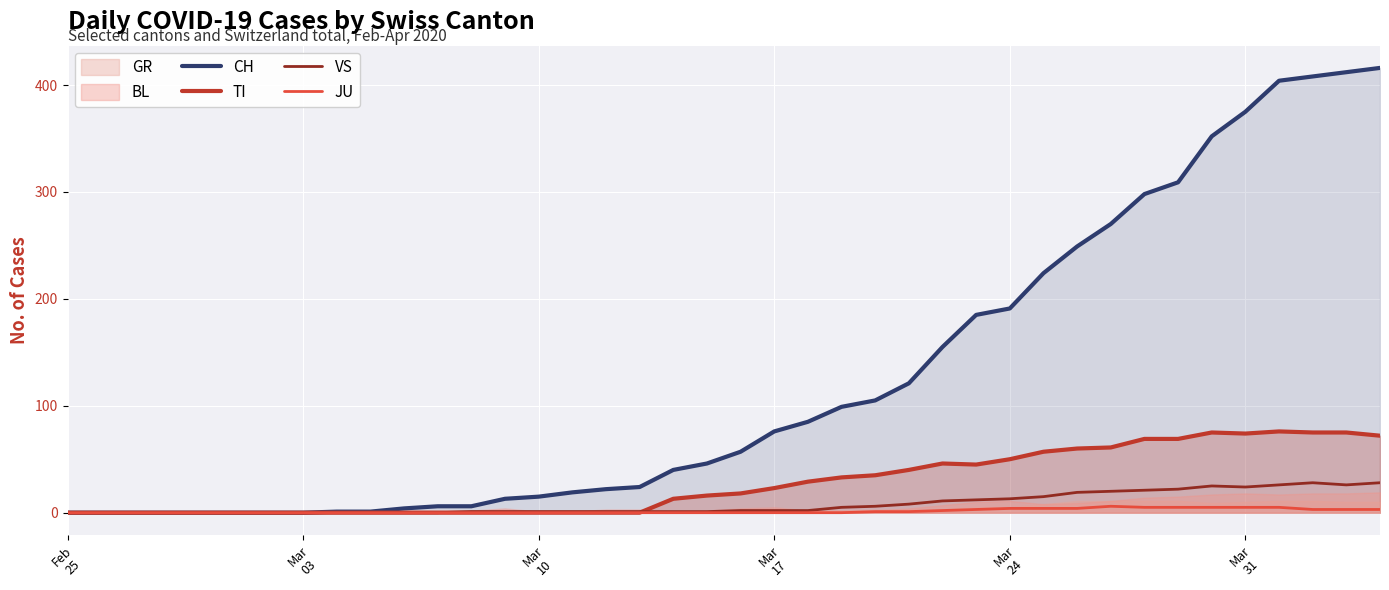

What is the highest value of the VS series?

28